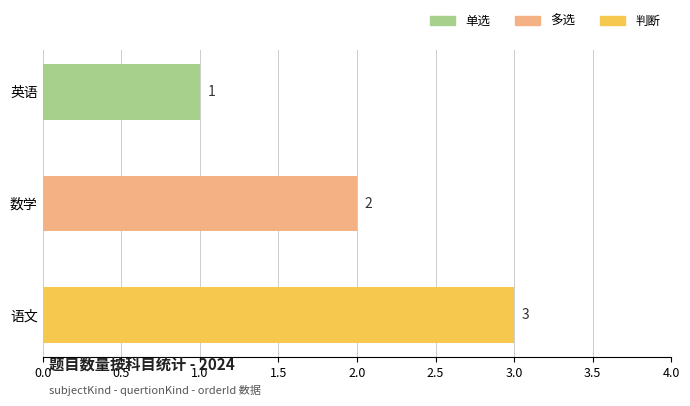

What is the value of the 3rd bar from the top?

3